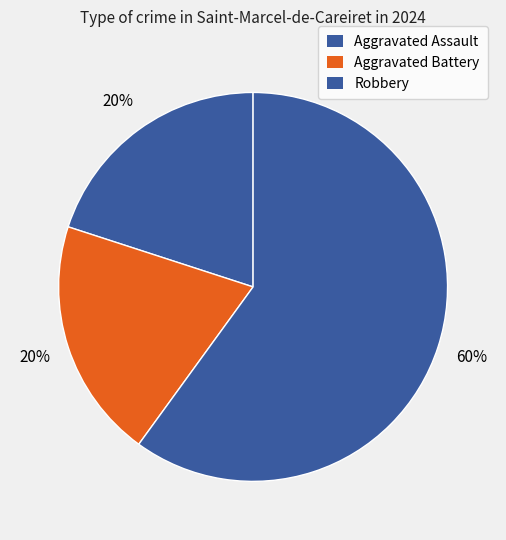

Which has a higher value, Robbery or Aggravated Battery?

Robbery